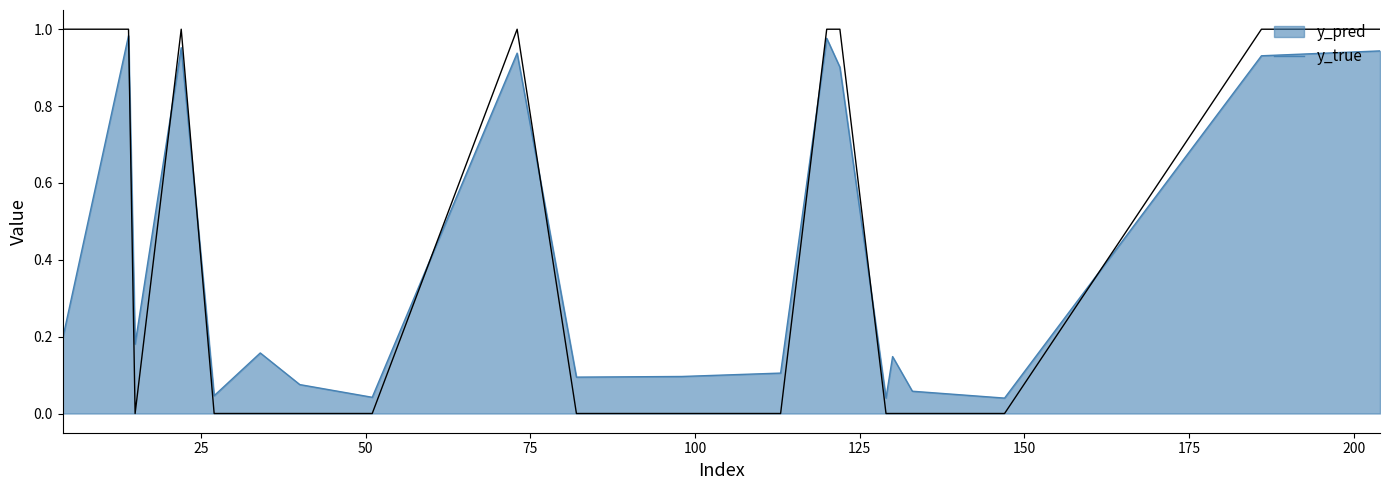

How many times do y_true and y_pred cross each other?

8